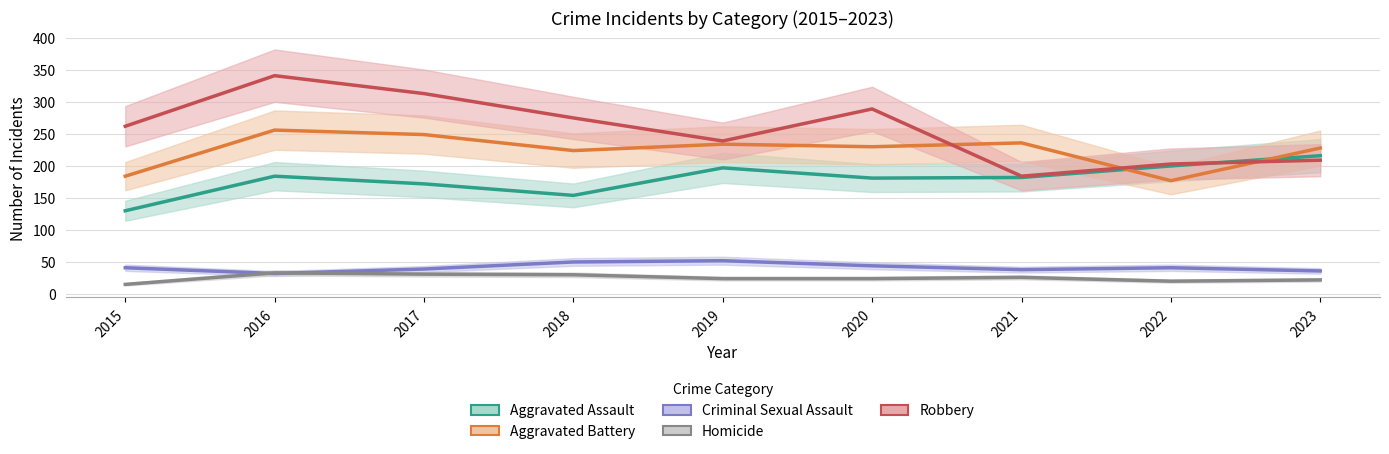

Where is Robbery nearest to the value 262?

2015